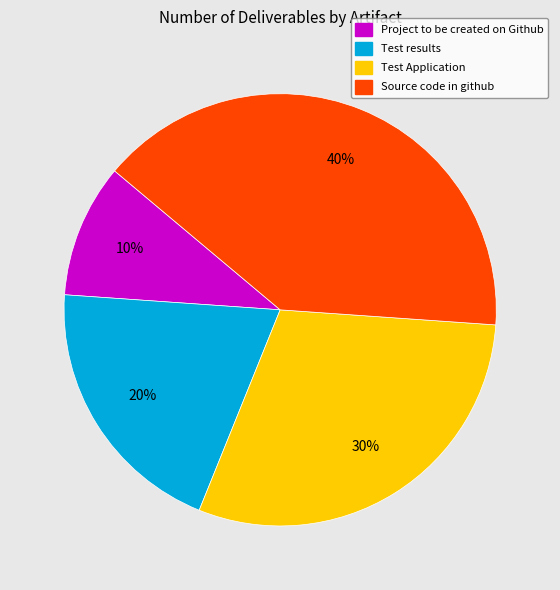

Is it true that Test Application is 30% of the pie?

True